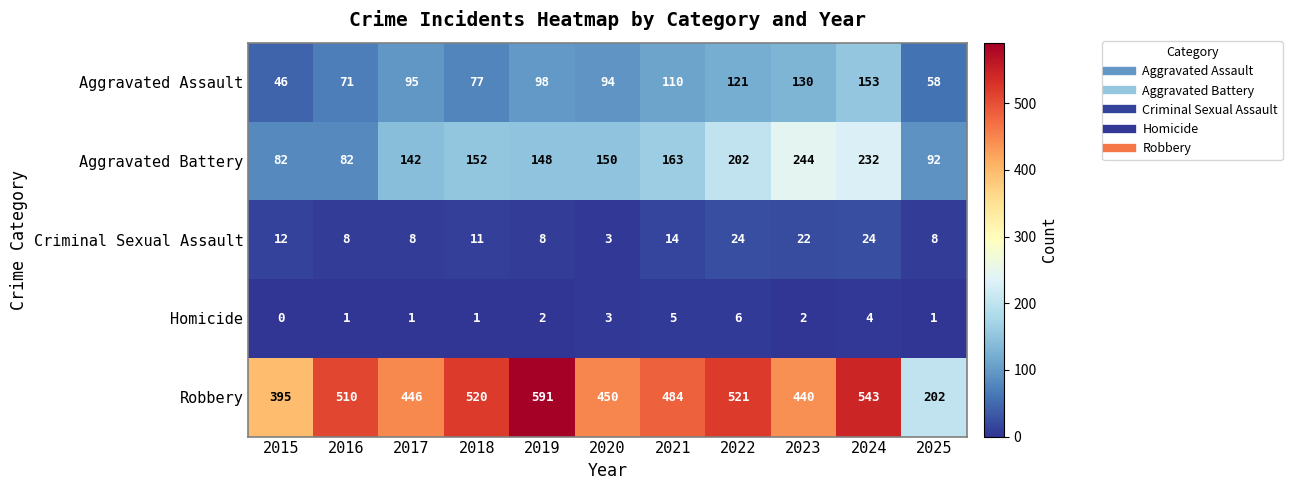

What is the difference between the second highest and minimum values in the Aggravated Assault series?

84